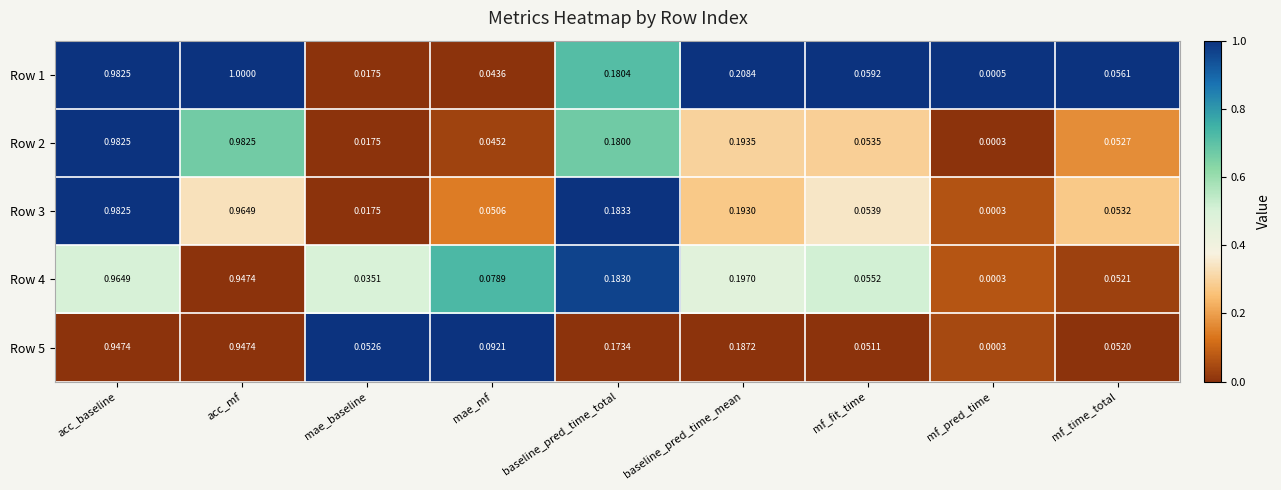

Which label corresponds to the largest value in the chart?

acc_mf